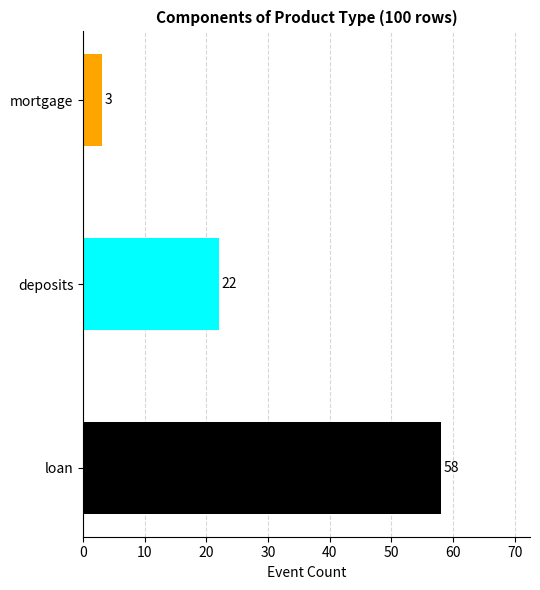

Count the values in the range 3 to 58.

3